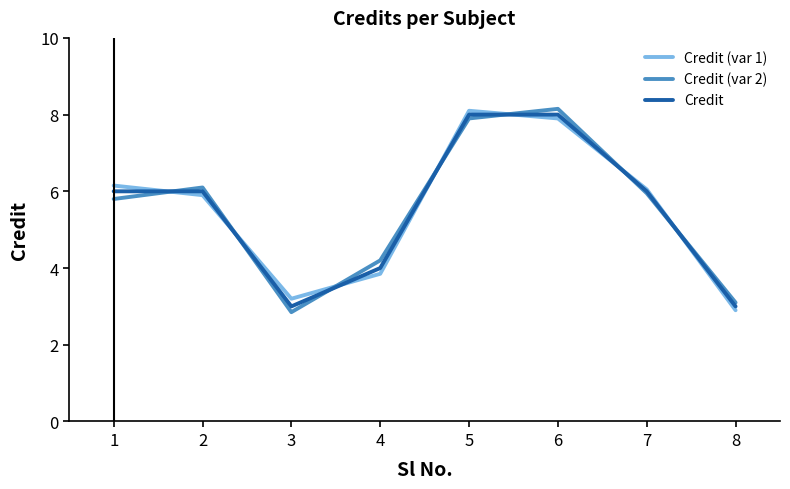

What is the total value across all series at 6?

24.1